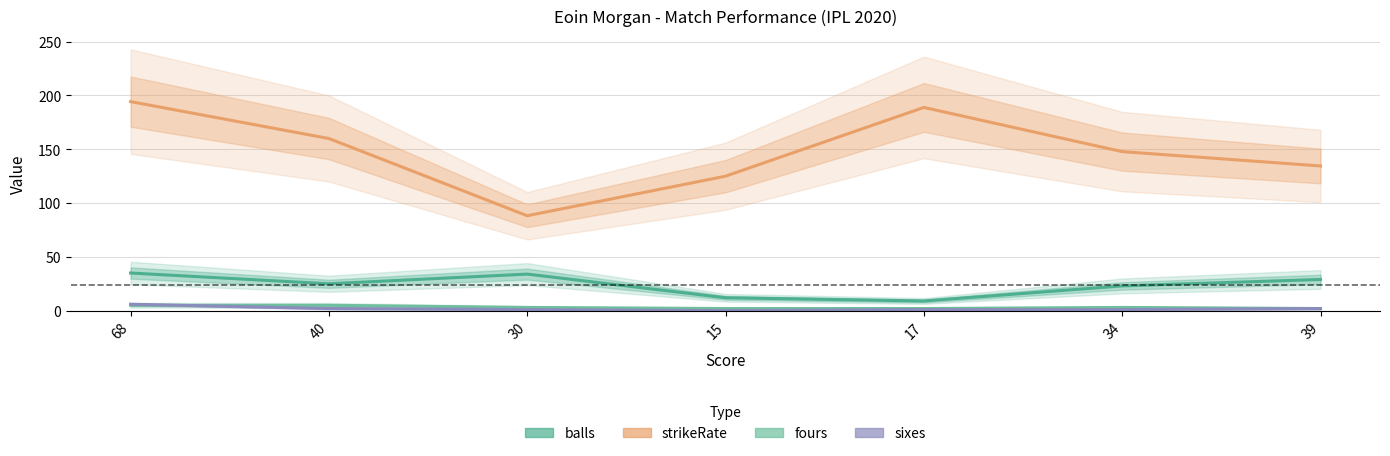

Which series changed the most between 40 and 39?

strikeRate